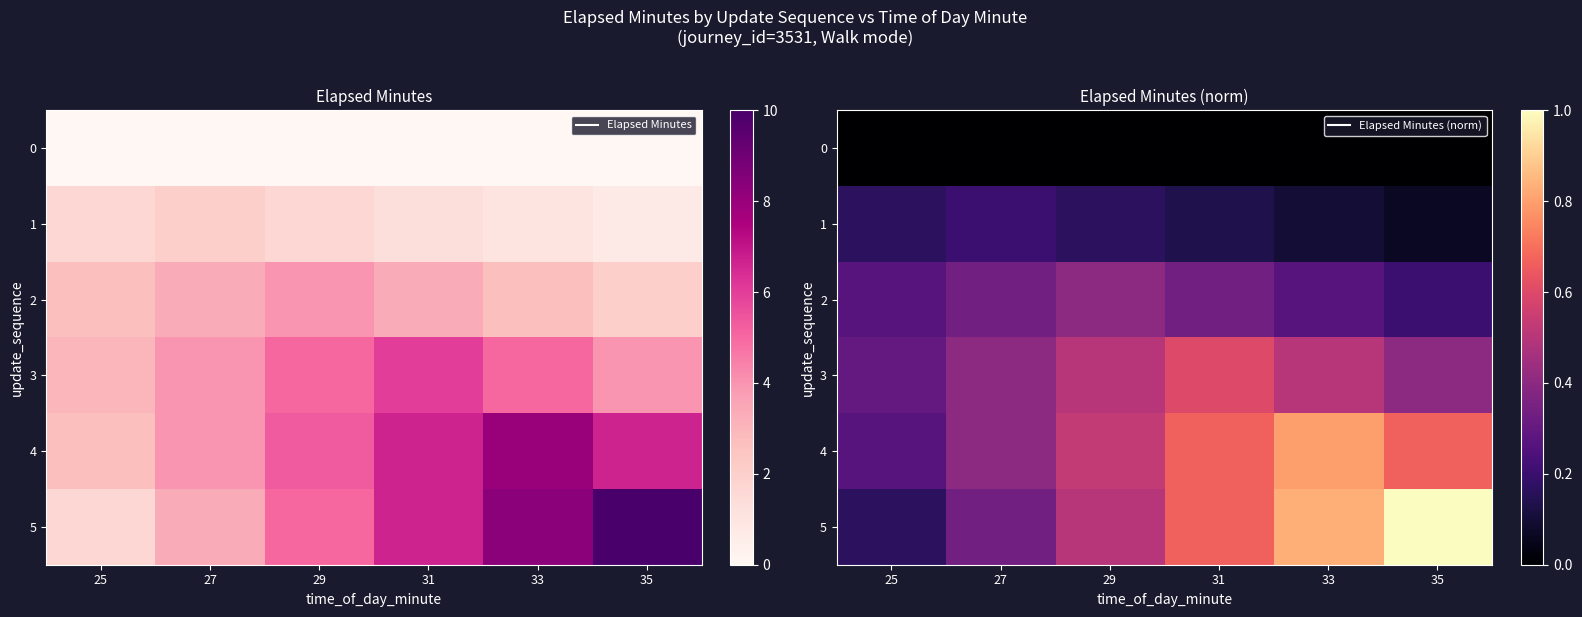

What is the average value of the 2 series?

0.3